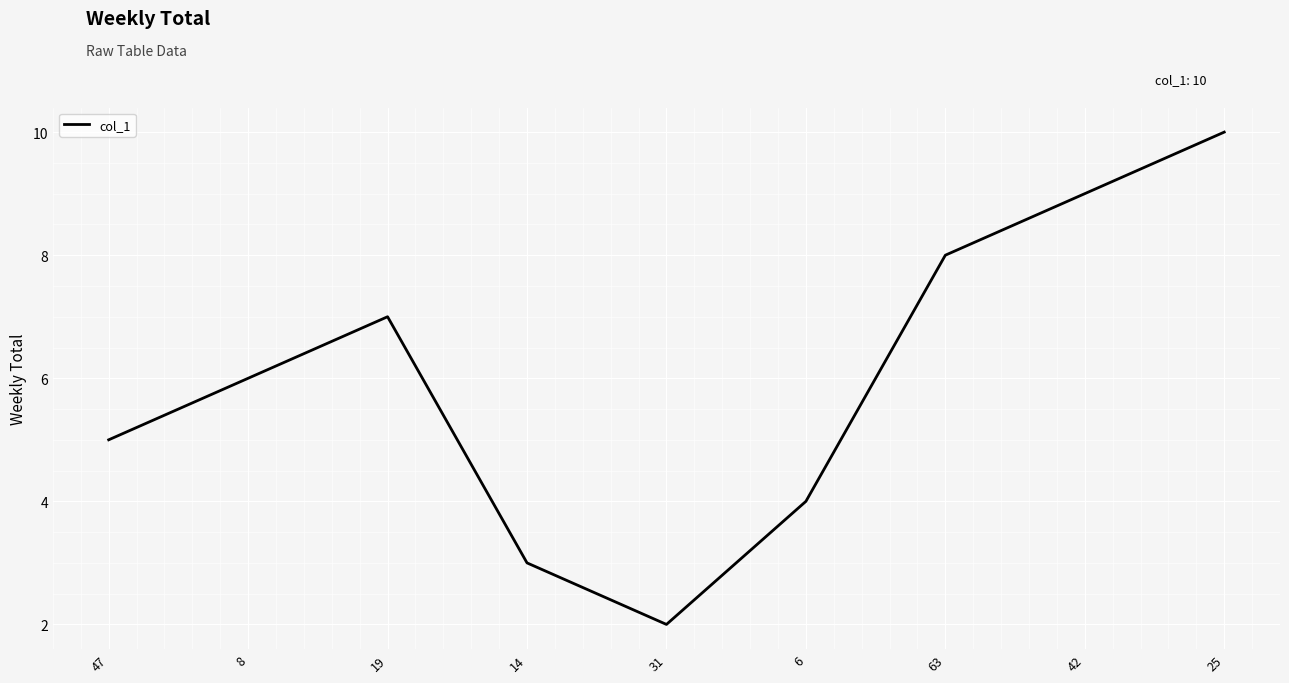

At which category does the data reach its first local peak?

19